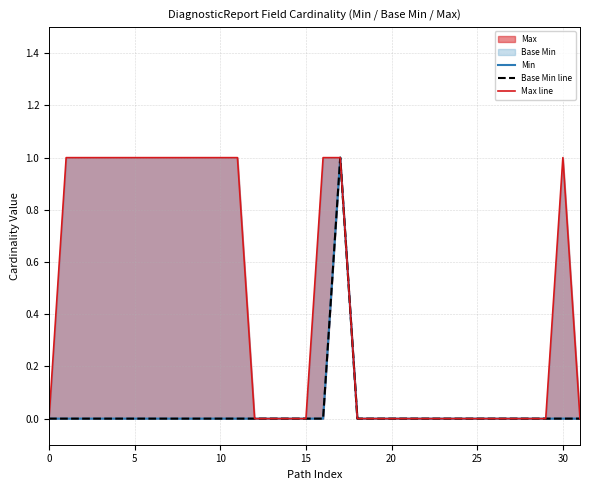

The Min series shows 0 at 19. True or false?

True